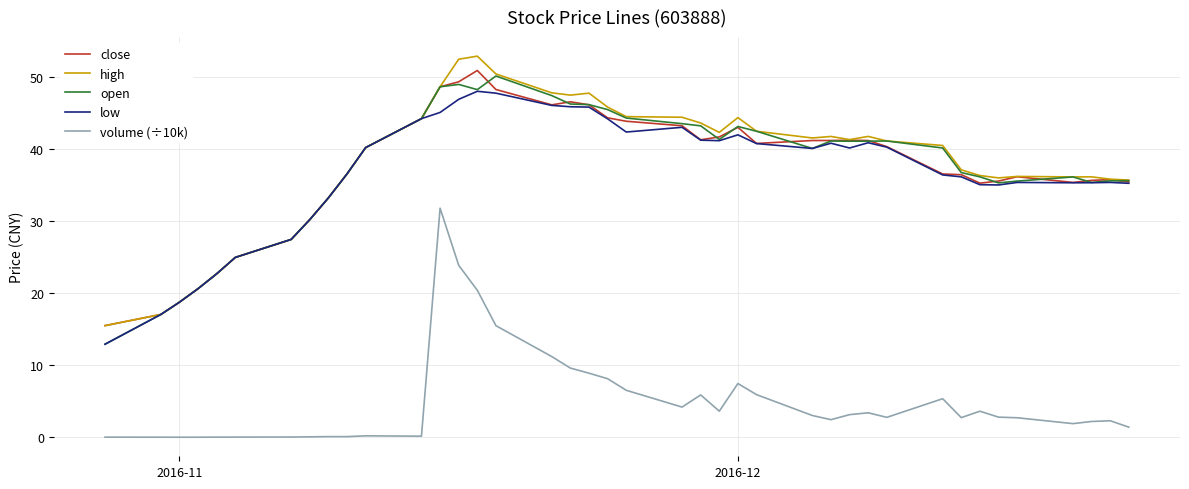

Which series has the largest total across all categories?

high